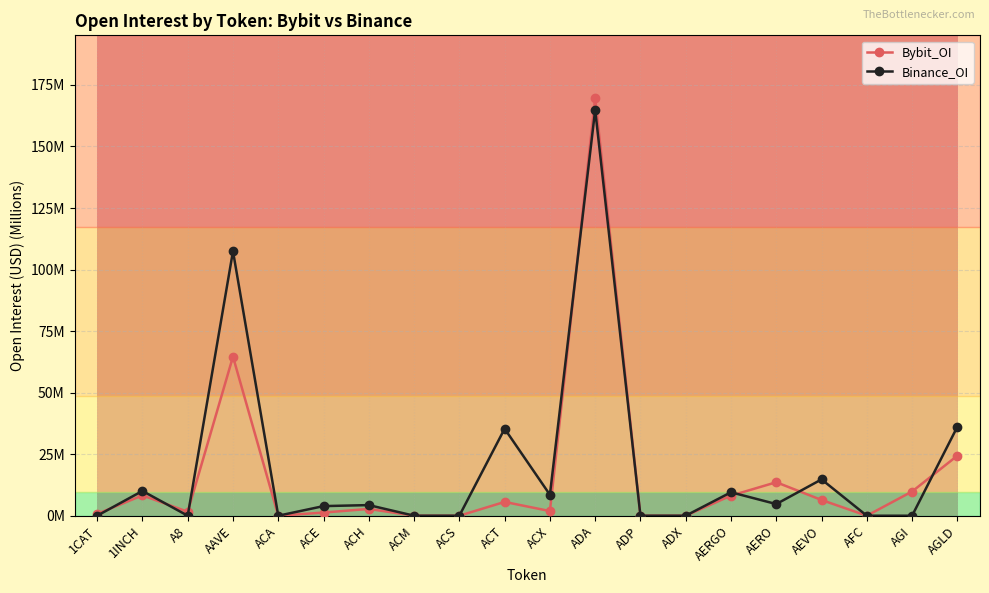

Which series has the largest total across all categories?

Binance_OI